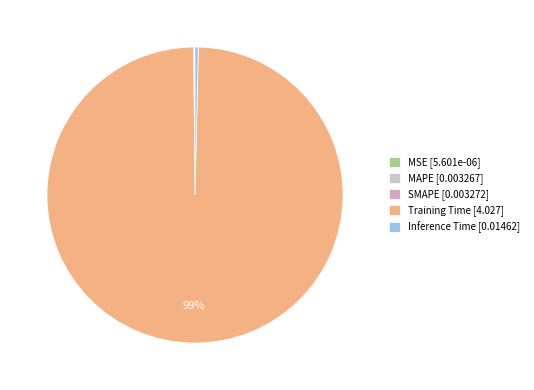

To the nearest percent, what is the combined percentage of Training Time and Inference Time?

100%